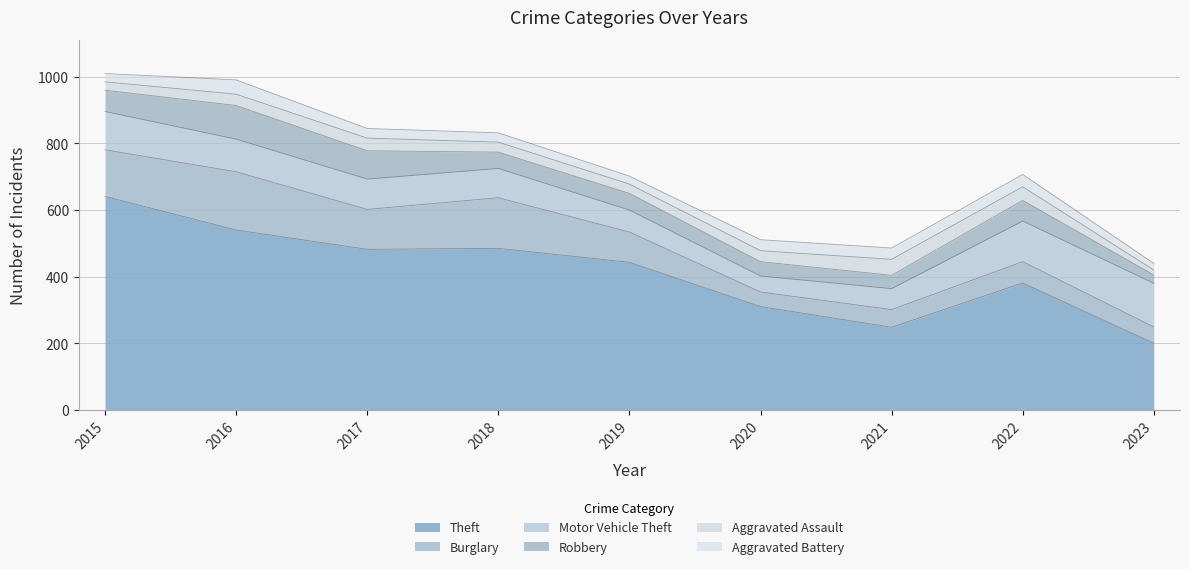

Does the chart have visible grid lines?

Yes